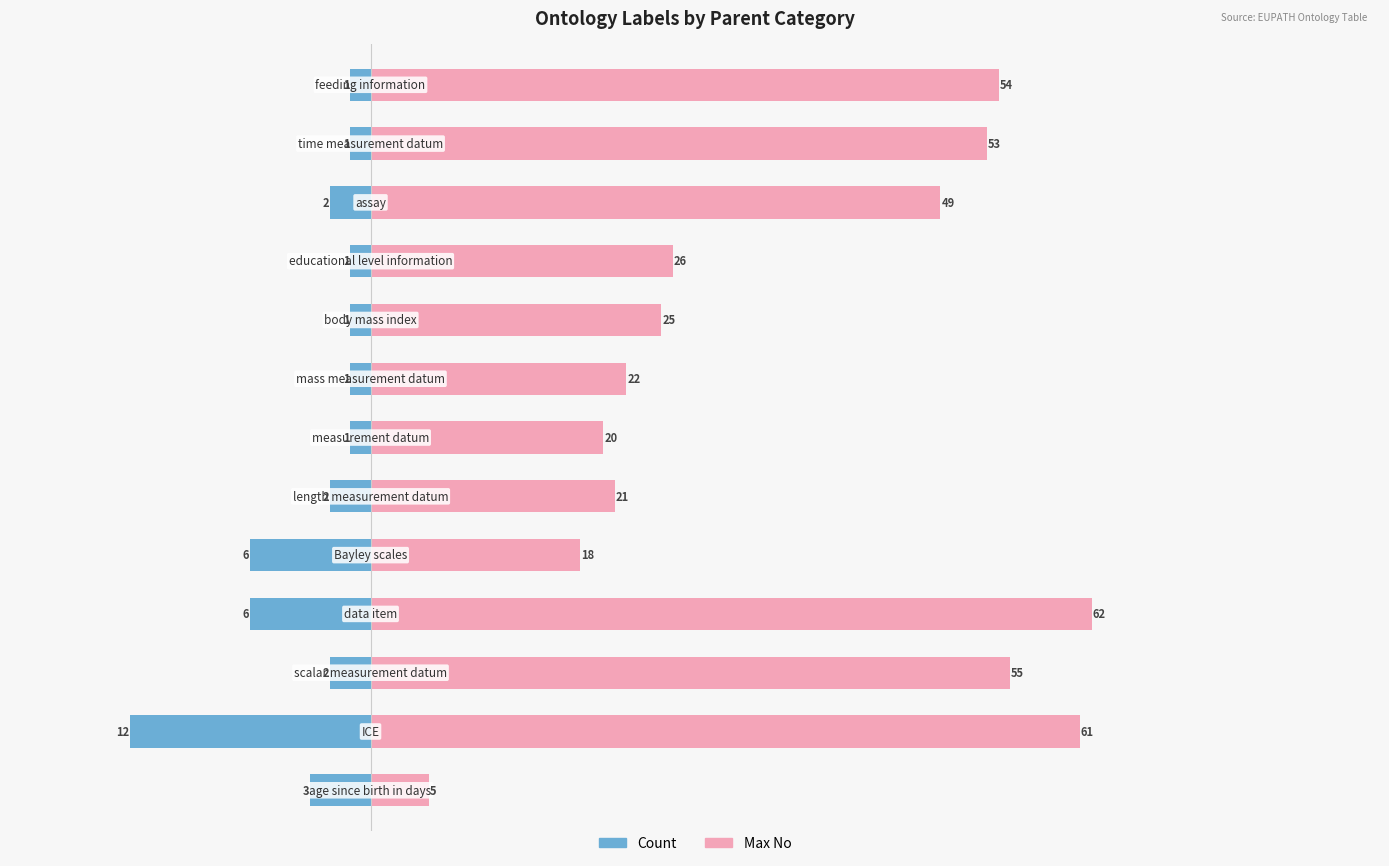

Which series has the largest total across all categories?

Max No